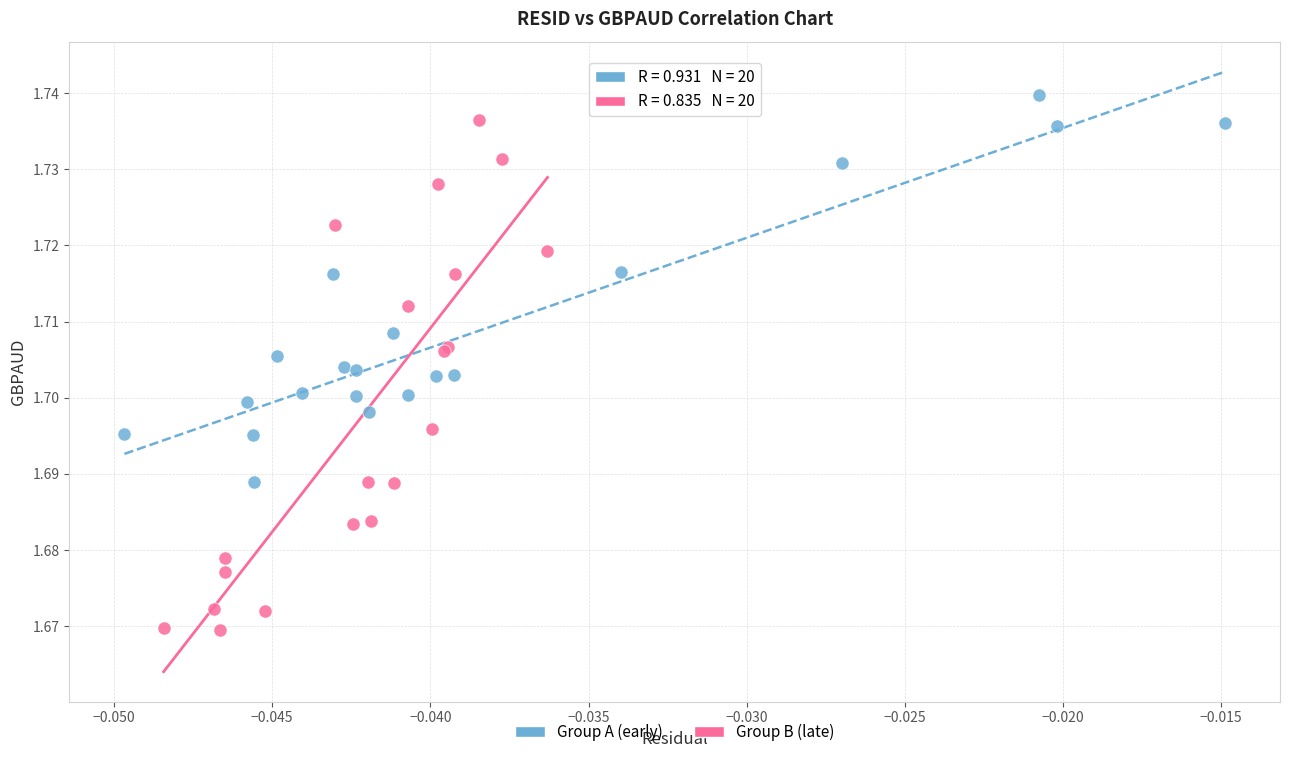

Which series contains the lowest Y value?

Group B (late)